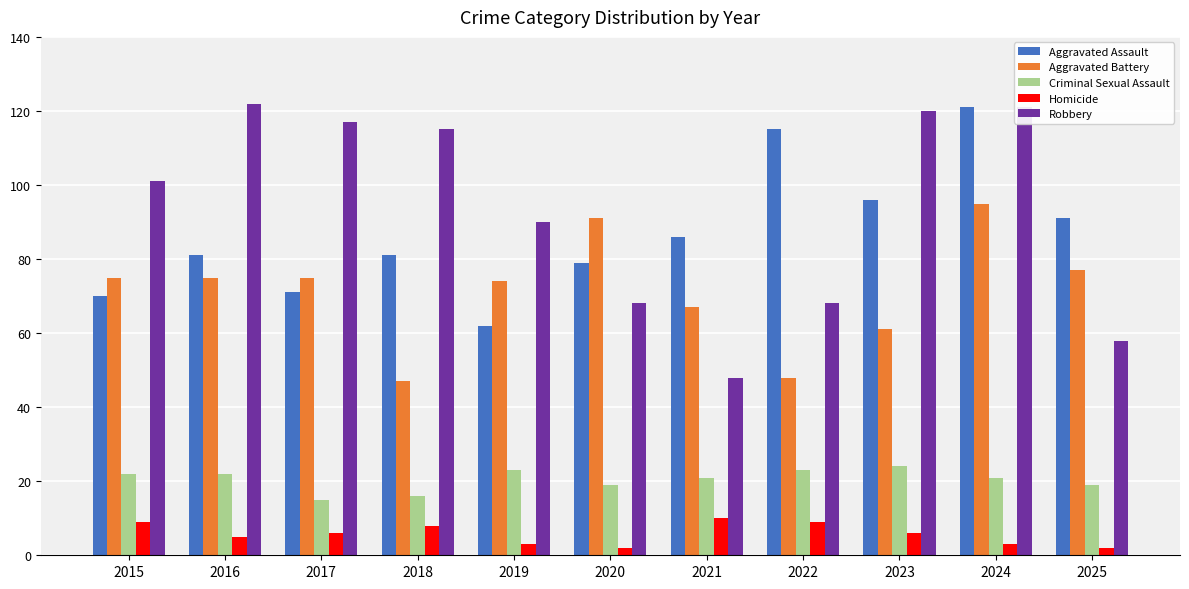

Read the Robbery value at 2020.

68